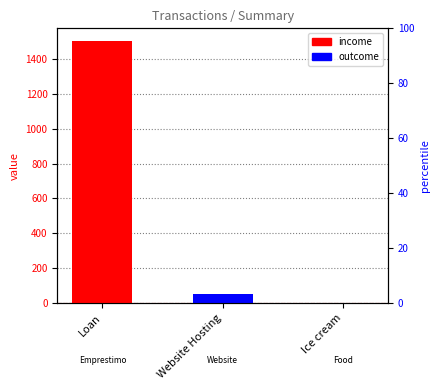

What is the label of the 2nd bar from the left?

Website Hosting